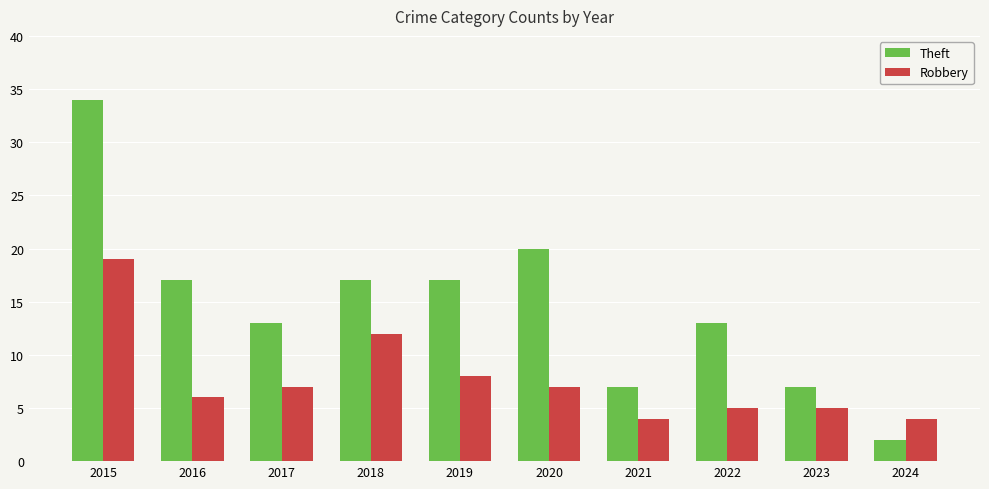

Which series has the widest spread of values?

Theft